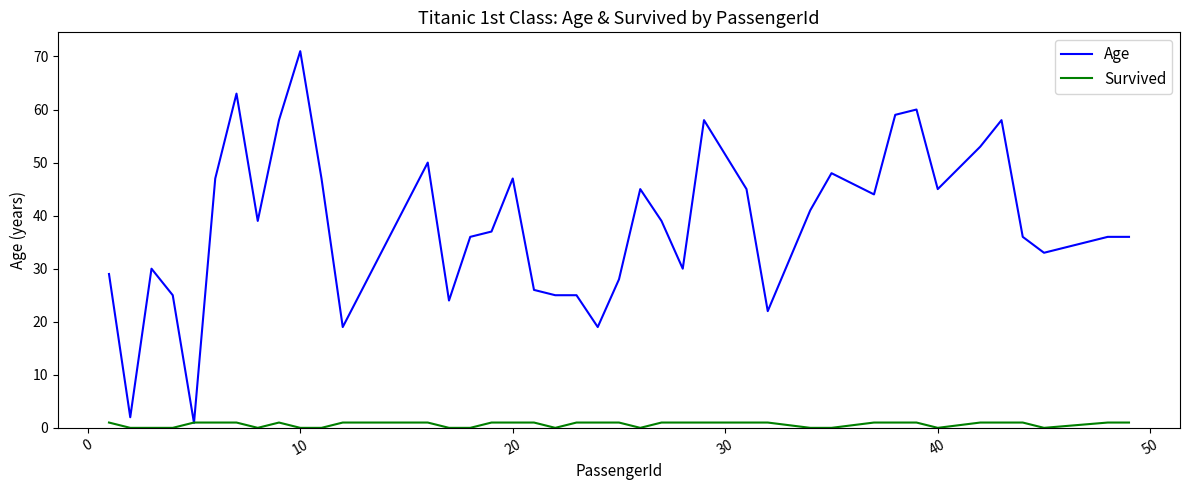

What is the difference between the maximum and minimum values in the Age series?

70.1